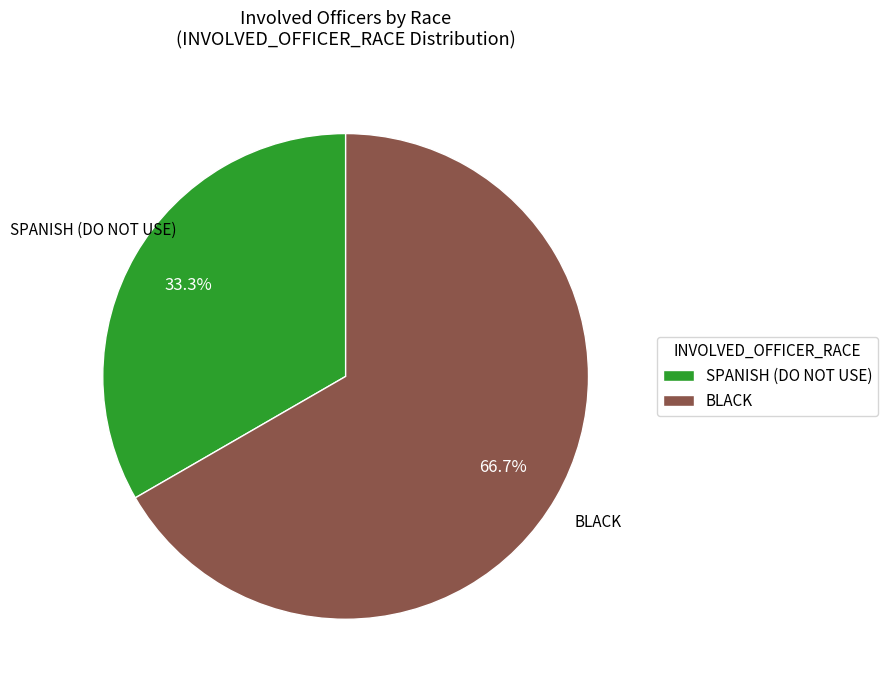

Between BLACK and SPANISH (DO NOT USE), which is larger?

BLACK